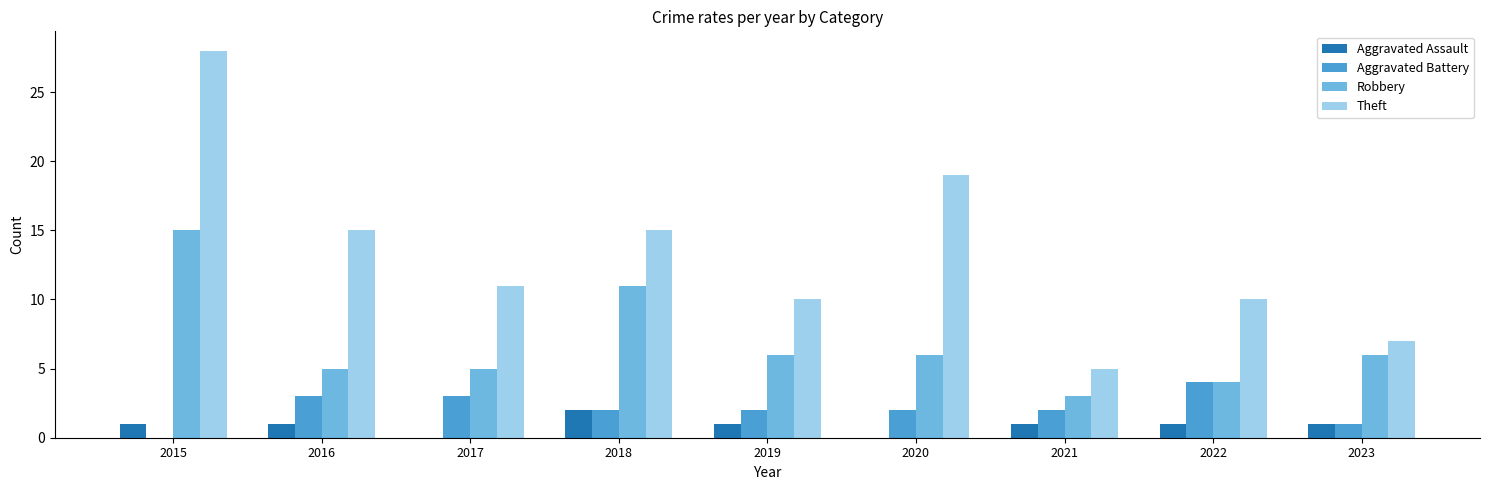

What is the maximum value for Aggravated Assault?

2